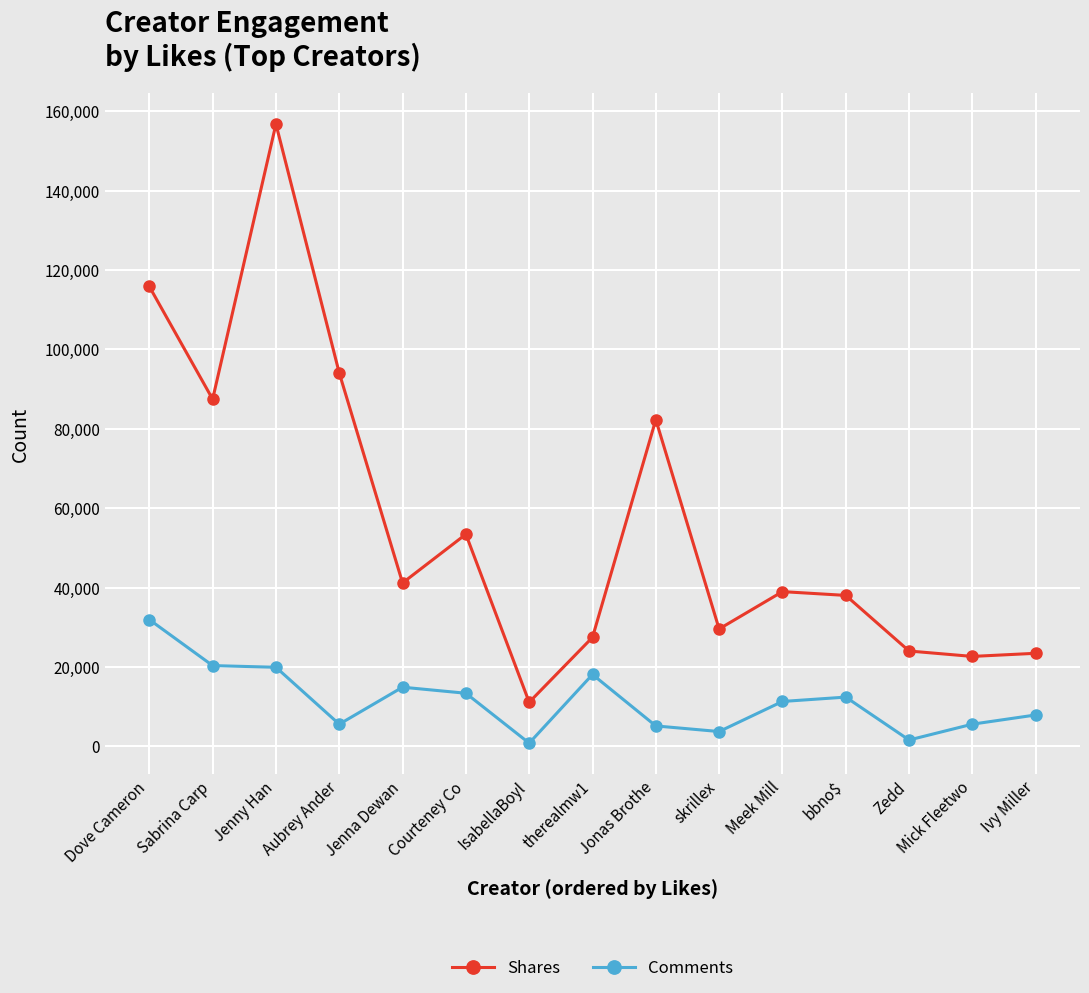

True or false: Shares has a value of 38030 at bbno$.

True